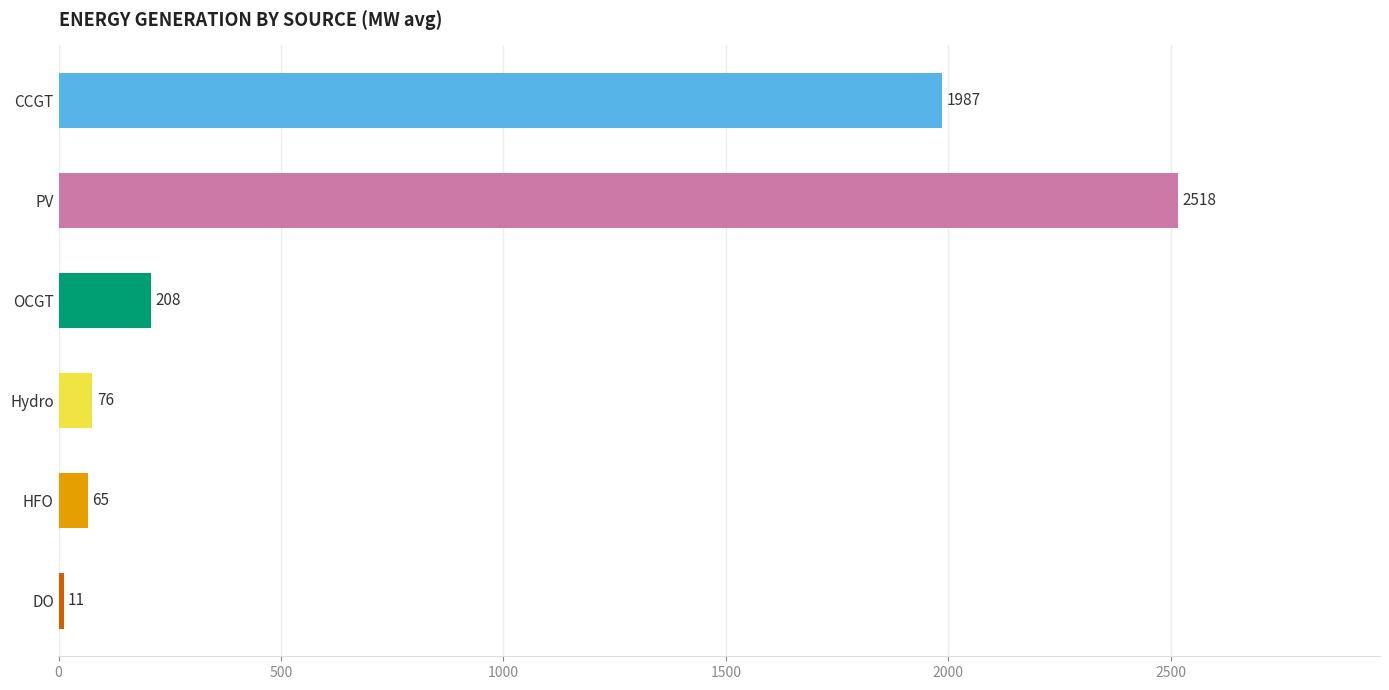

Which category has the highest value across all series?

PV